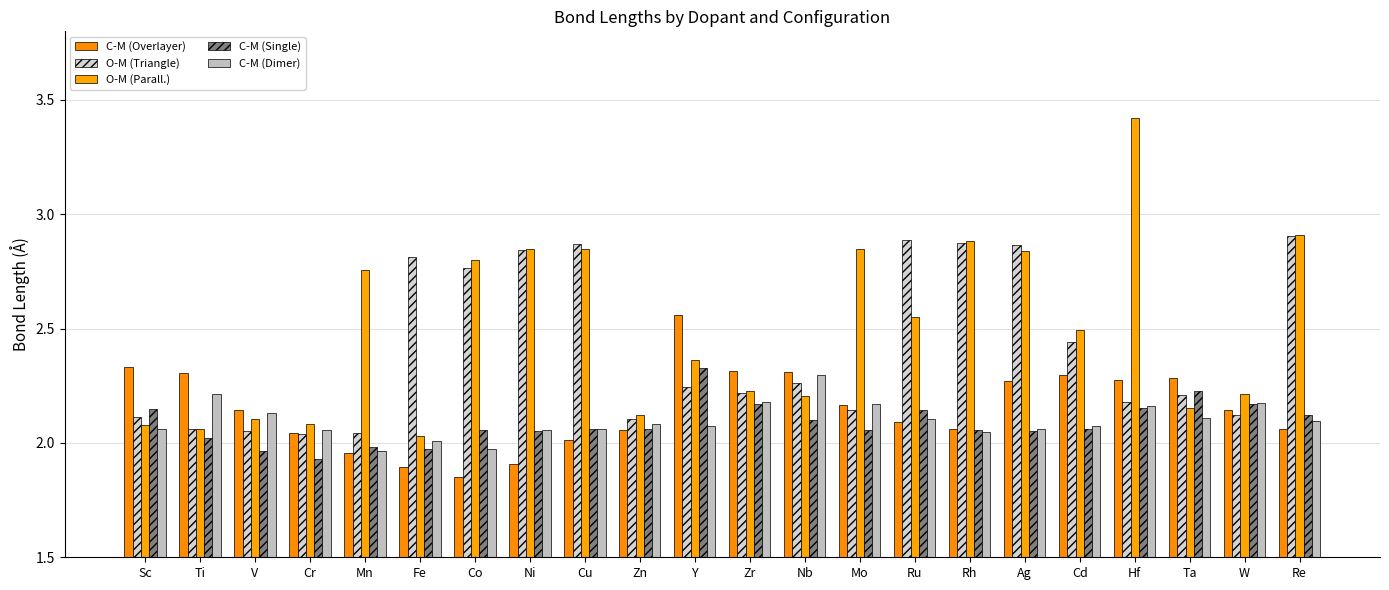

Rank the series by their maximum value, from lowest to highest.

C-M (Dimer), C-M (Single), C-M (Overlayer), O-M (Triangle), O-M (Parall.)